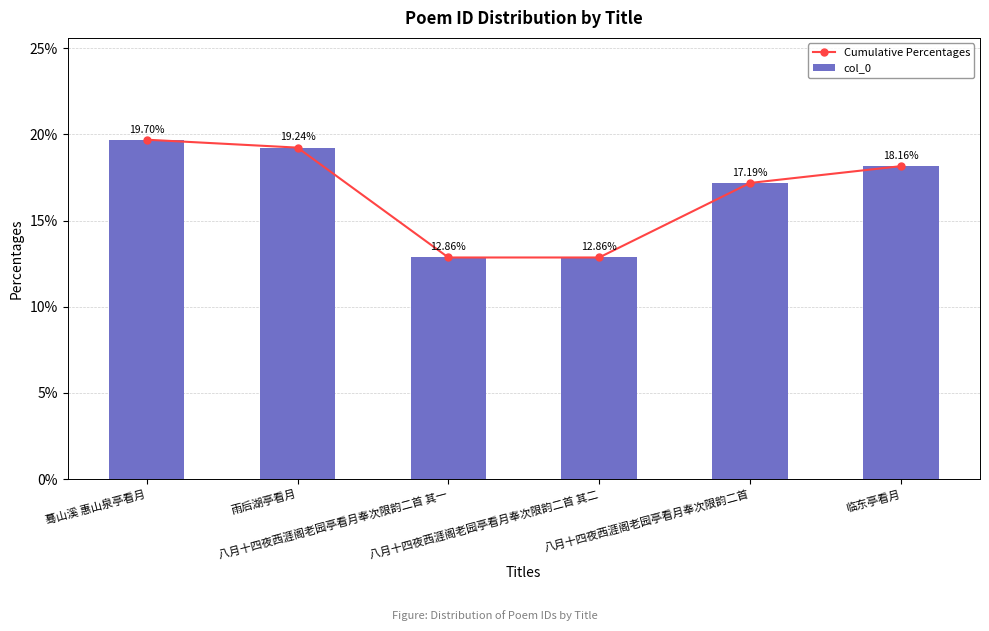

Which category has the highest value across all series?

蓦山溪 惠山泉亭看月